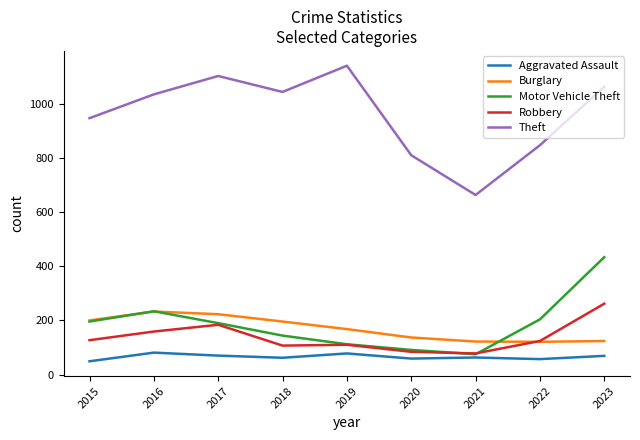

In Burglary, how many points are higher than both neighbors (excluding endpoints)?

1